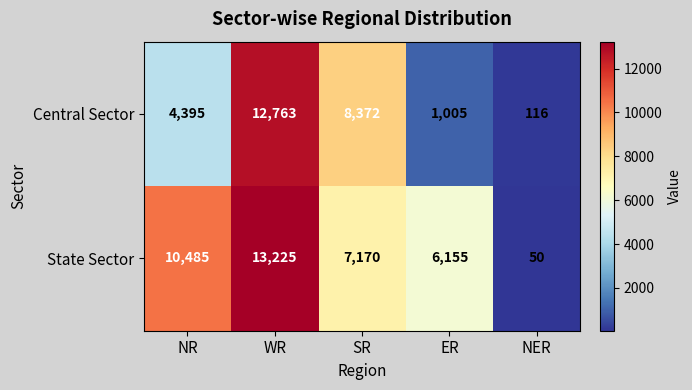

Reading right to left, what are all the values shown in this chart?

Central Sector: 116	1005	8372	12763	4395
State Sector: 50	6155	7170	13225	10485